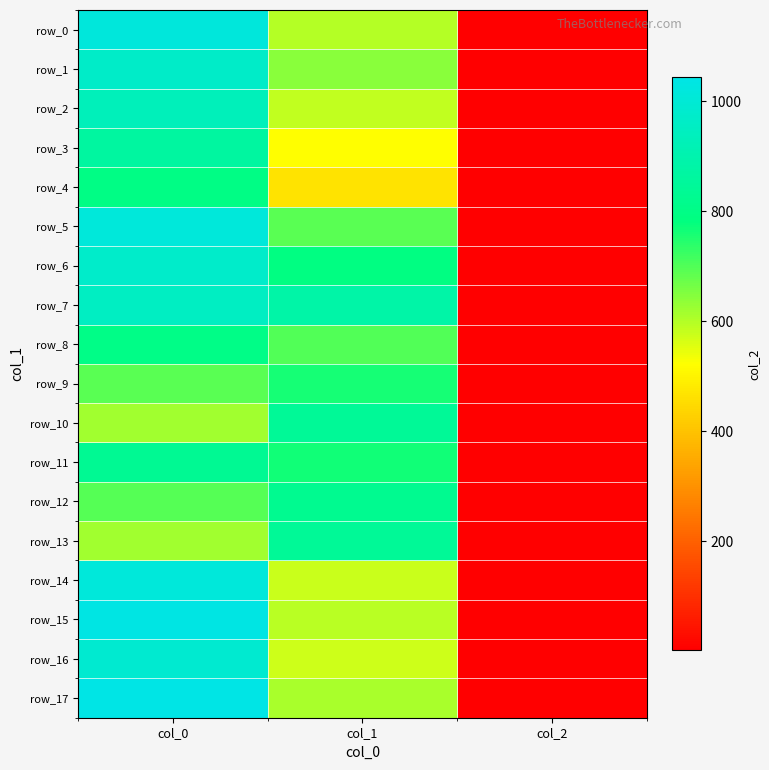

What is the lowest value of the row_11 series?

2.0